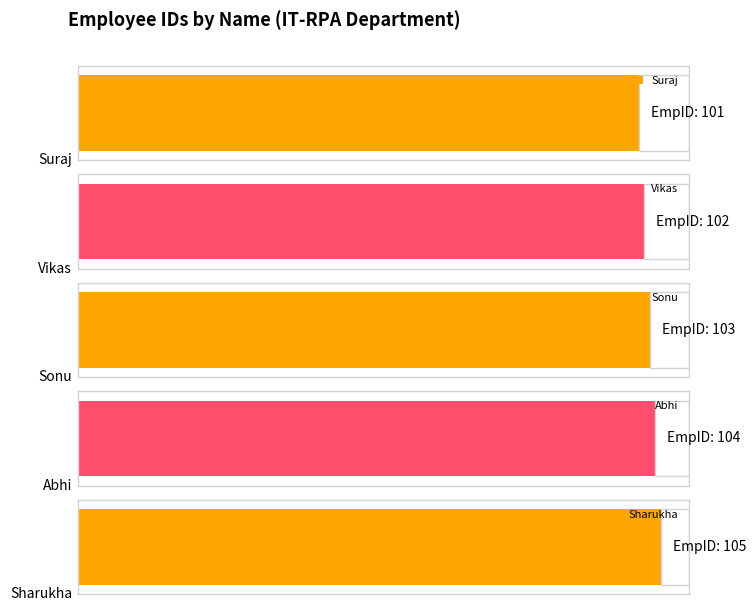

What is the smallest value displayed?

101